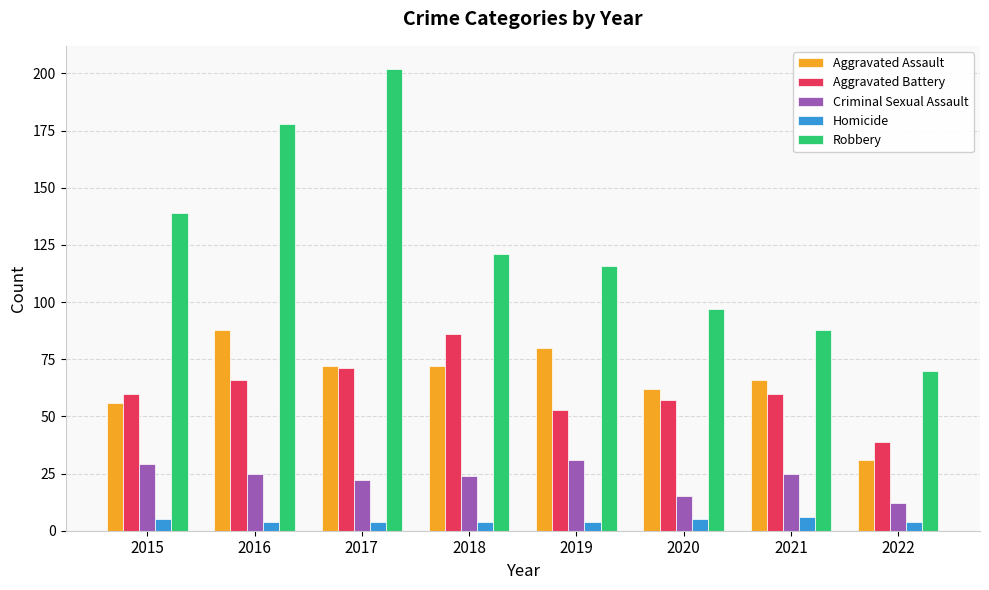

Which series has the widest spread of values?

Robbery